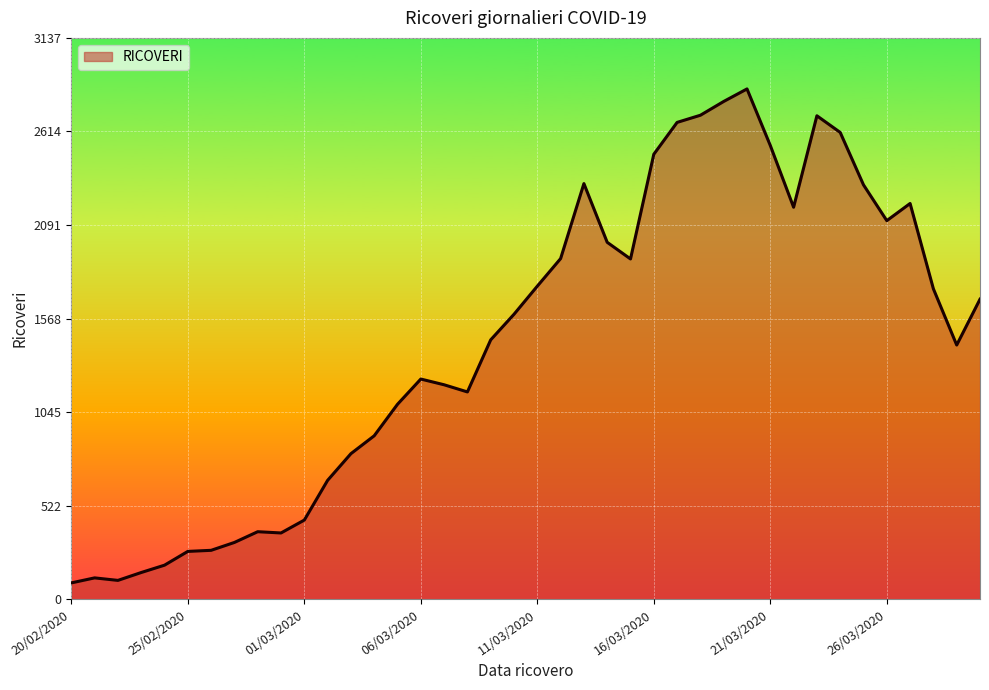

What is the minimum value shown in the chart?

92